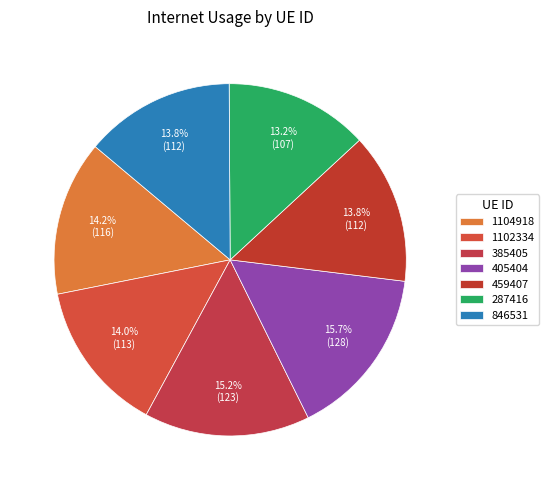

What percentage is the 846531 slice, to the nearest percent?

14%